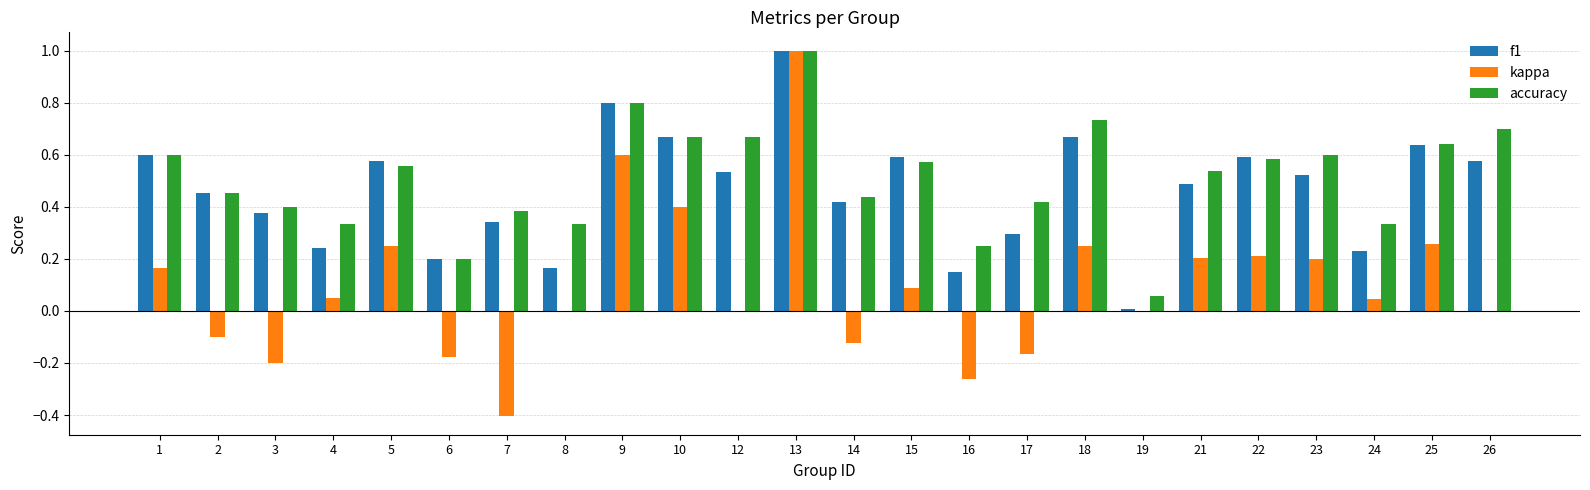

Is the value of kappa at 3 greater than the value of accuracy at 19?

No